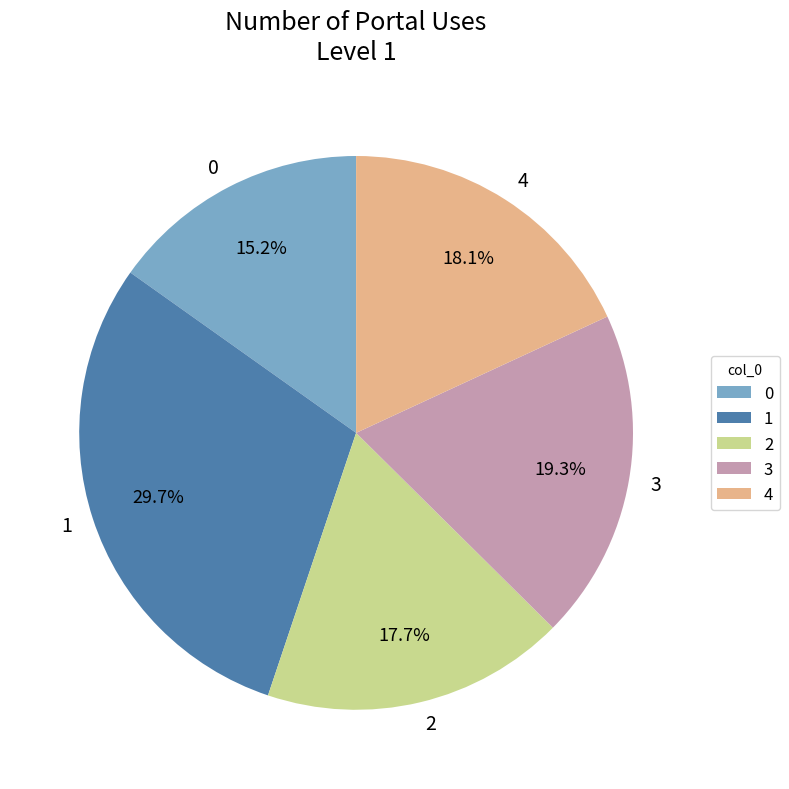

To the nearest percent, what percentage of the pie is 1?

30%